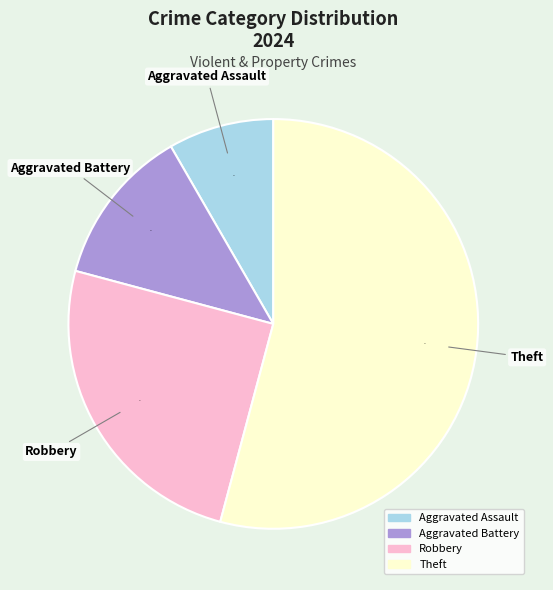

To the nearest percent, what is the difference between the Theft and Aggravated Assault slice percentages?

46%